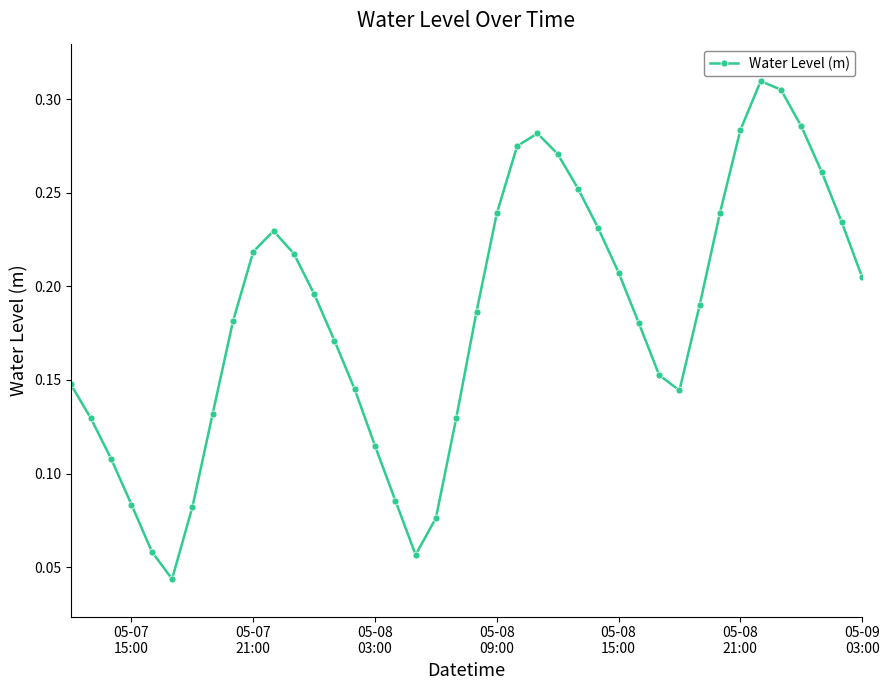

How many lines are shown in the chart?

1